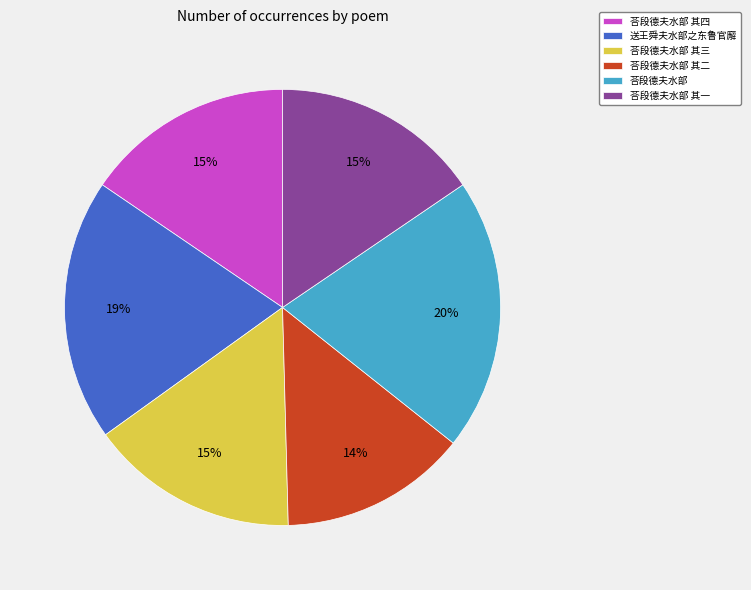

Between 荅段德夫水部 其四 and 荅段德夫水部, which is larger?

荅段德夫水部